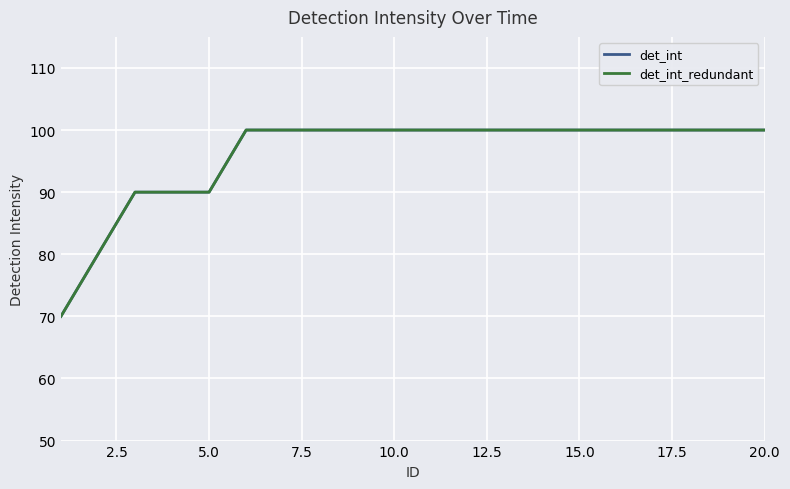

Is this an area chart (filled region under the line)?

No